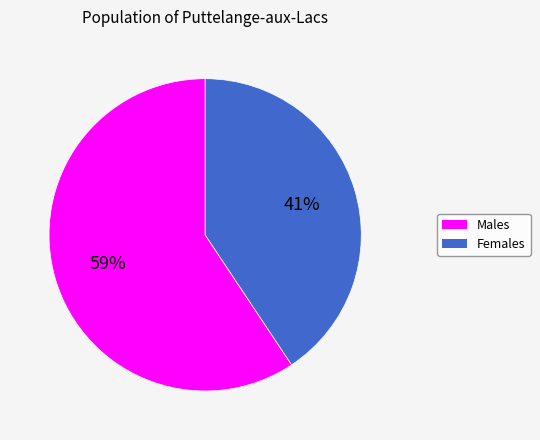

Is there any slice that represents more than half of the pie?

Yes